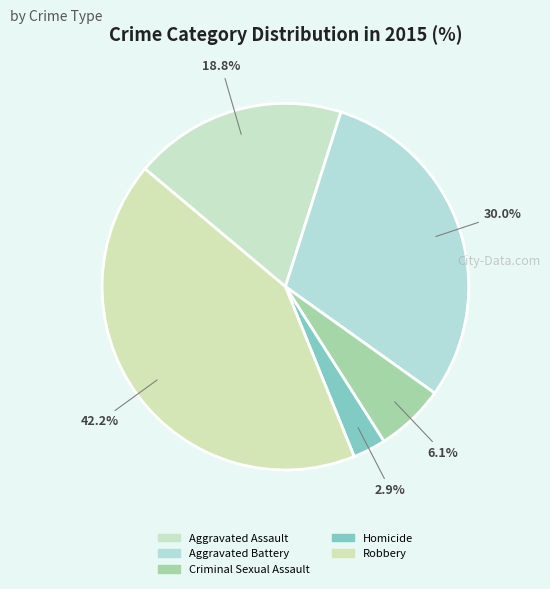

To the nearest percent, what is the difference between the largest and smallest slice percentages?

39%